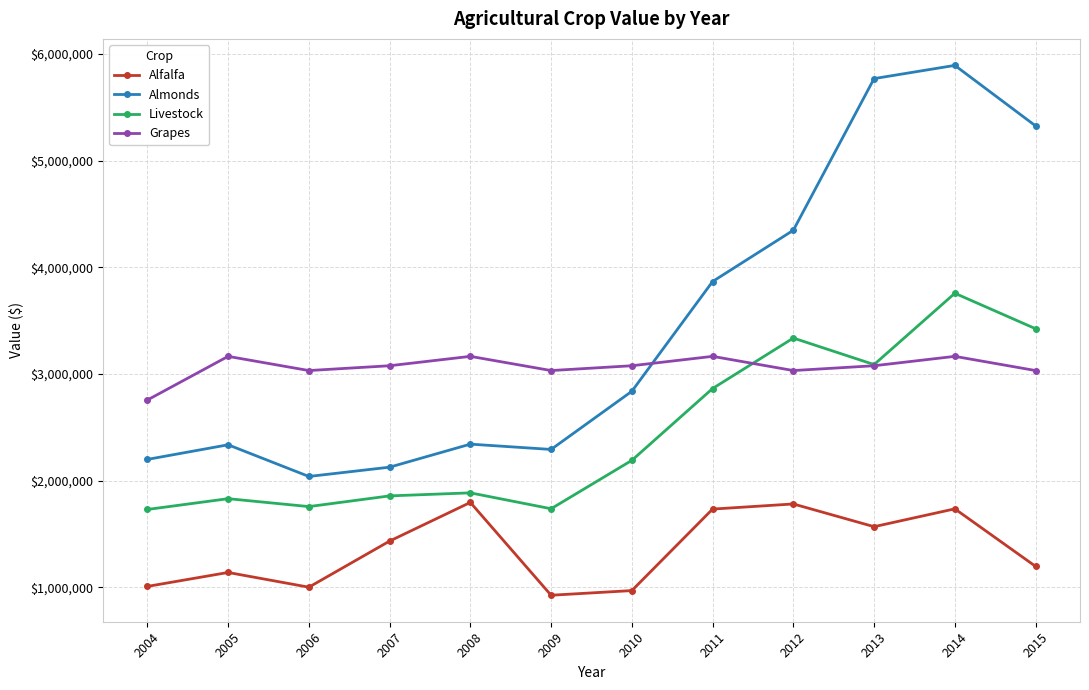

What are all the series names shown in the legend?

Alfalfa, Almonds, Livestock, Grapes